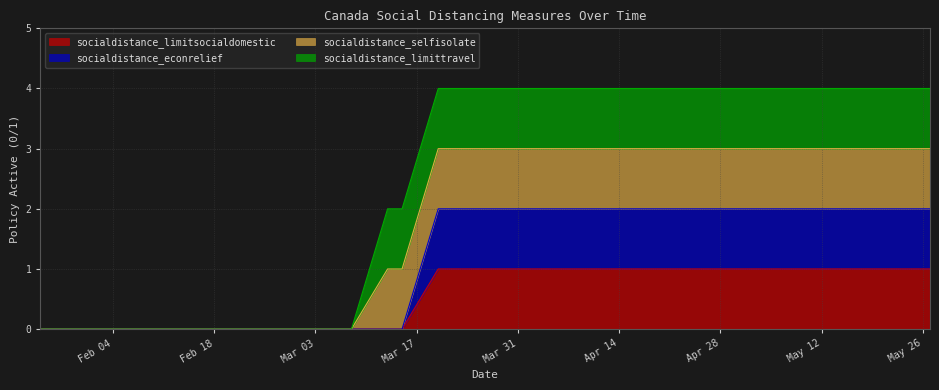

True or false: socialdistance_limitsocialdomestic and socialdistance_econrelief cross at least once.

False